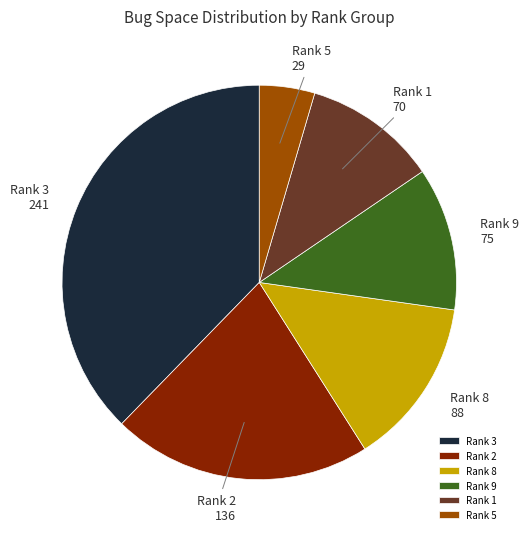

What is the smallest slice in the pie chart?

Rank 5